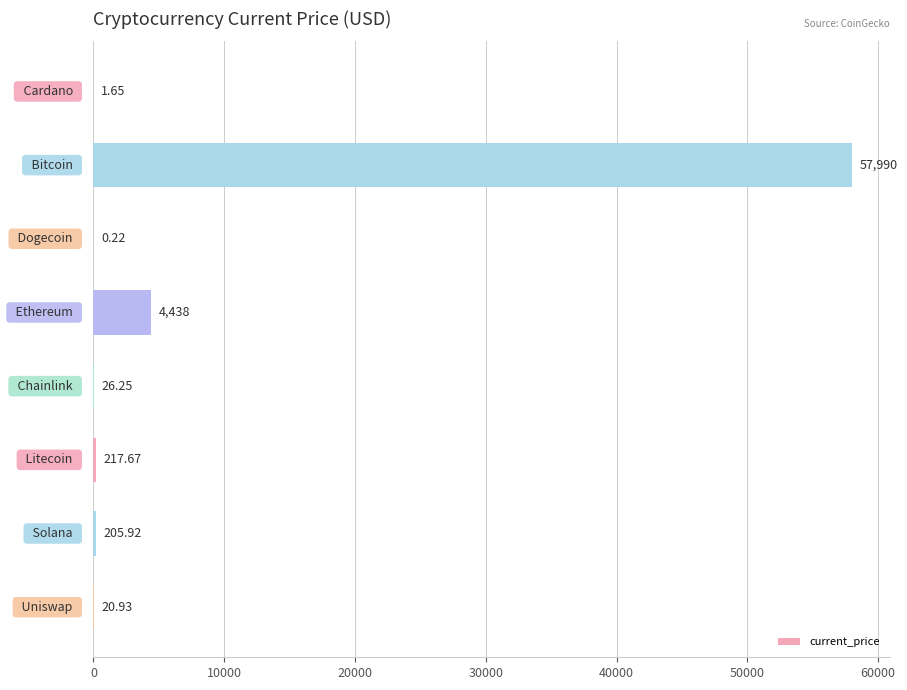

What is the sum of all values?

62900.4